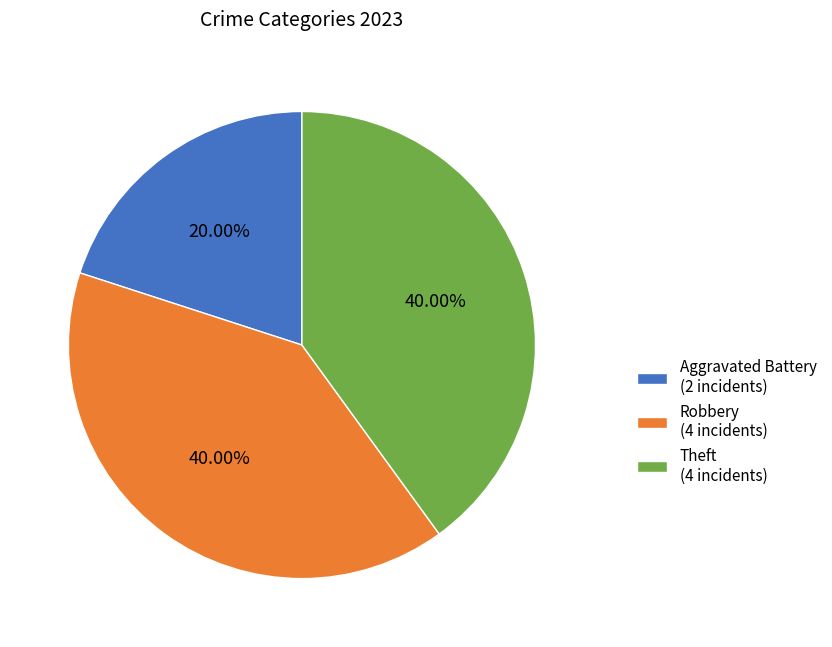

How many slices are in this pie chart?

3